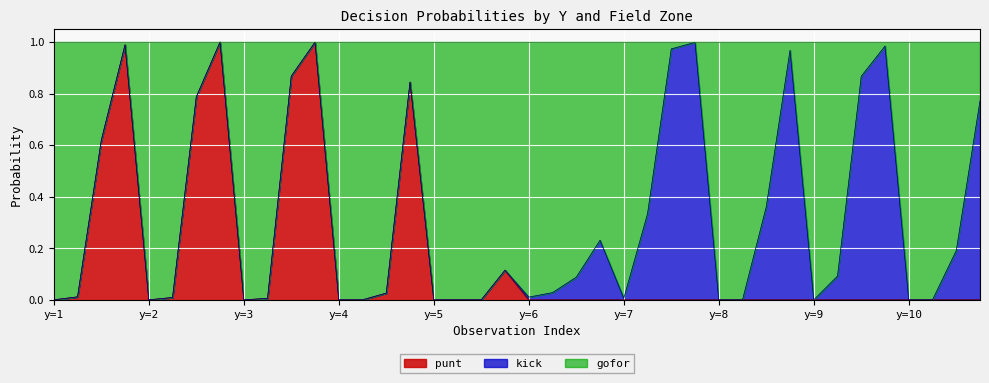

What are all the series names shown in the legend?

punt, kick, gofor